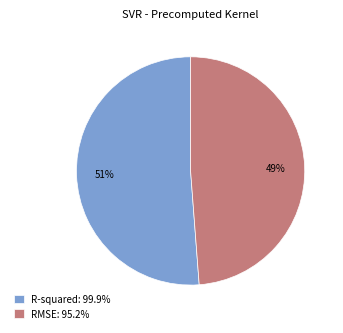

To the nearest percent, what is the difference between the largest and smallest slice percentages?

2%